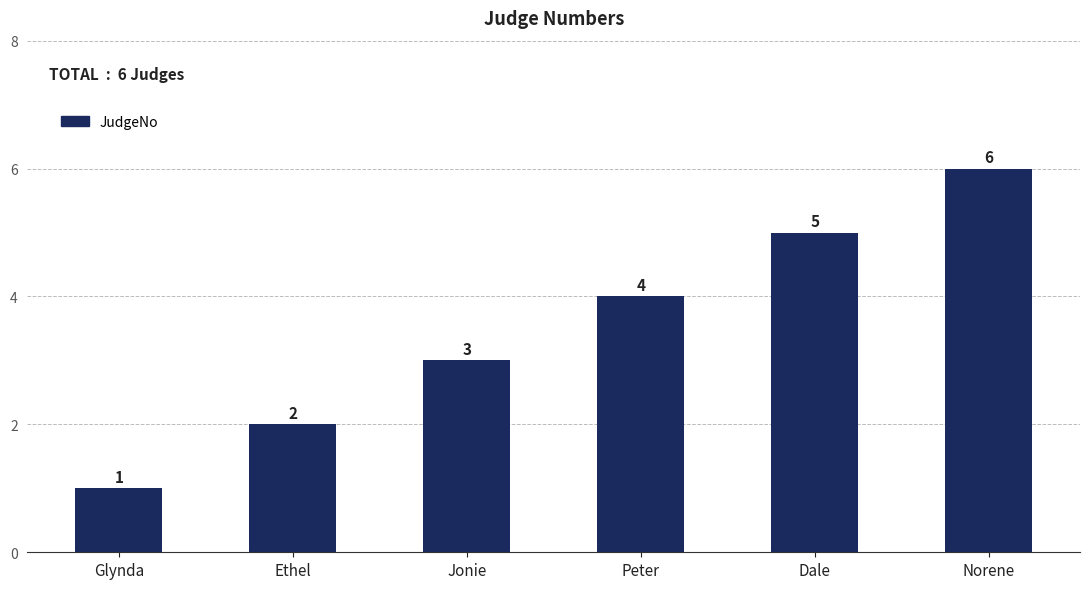

Between Peter and Glynda, which is larger?

Peter